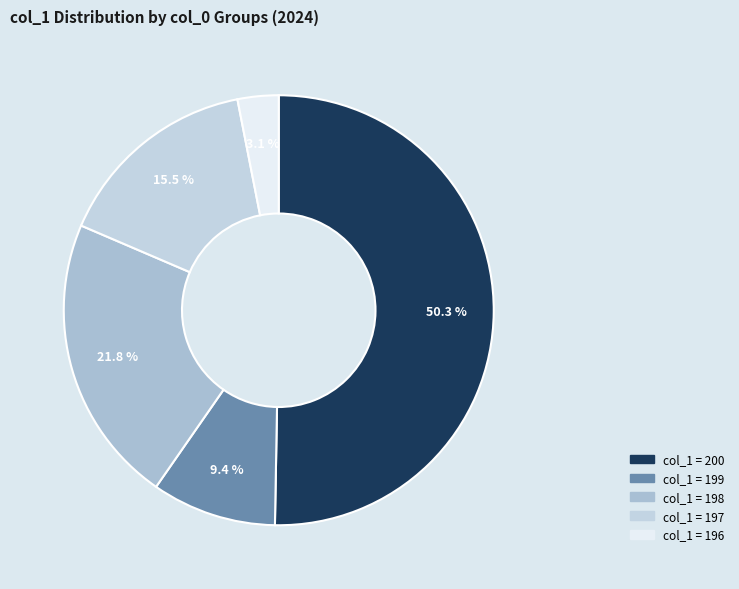

Count the number of slices in the pie.

5